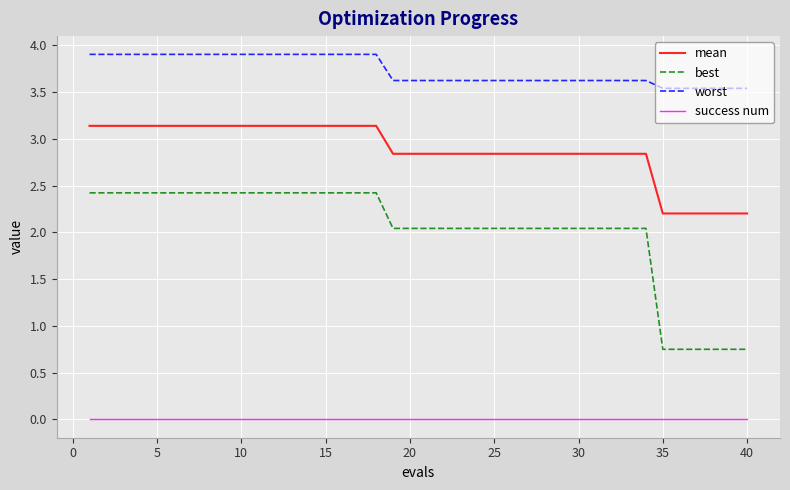

How many distinct data groups are displayed?

4